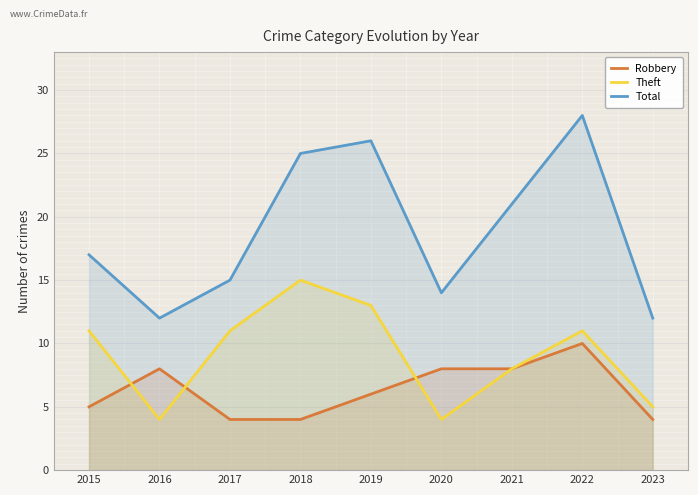

Reading right to left, what are all the values shown in this chart?

Robbery: 4	10	8	8	6	4	4	8	5
Theft: 5	11	8	4	13	15	11	4	11
Total: 12	28	21	14	26	25	15	12	17